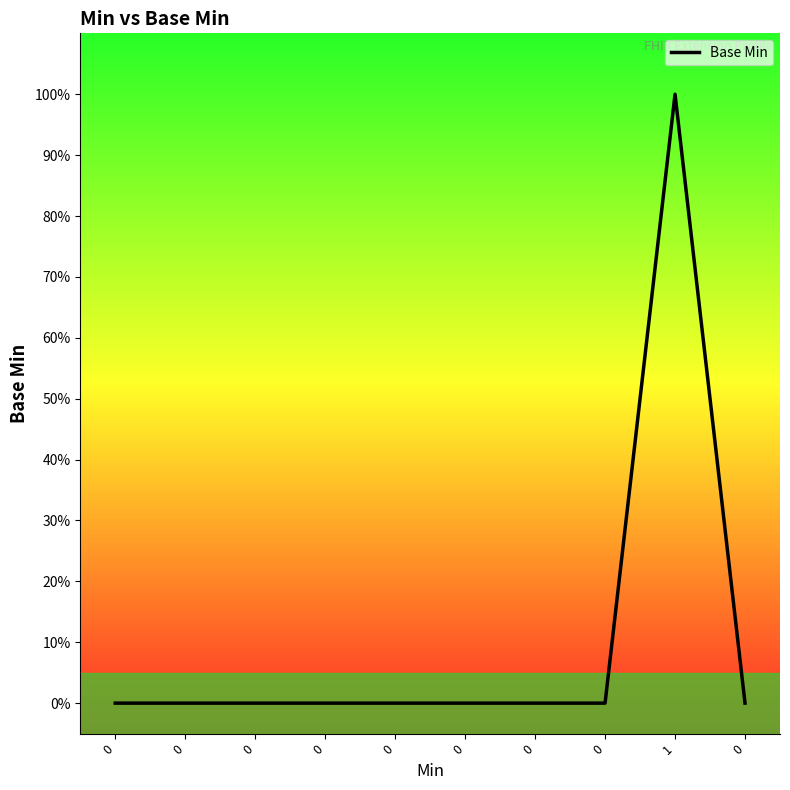

Reading right to left, what are all the values shown in this chart?

0=0	1=1	0=0	0=0	0=0	0=0	0=0	0=0	0=0	0=0